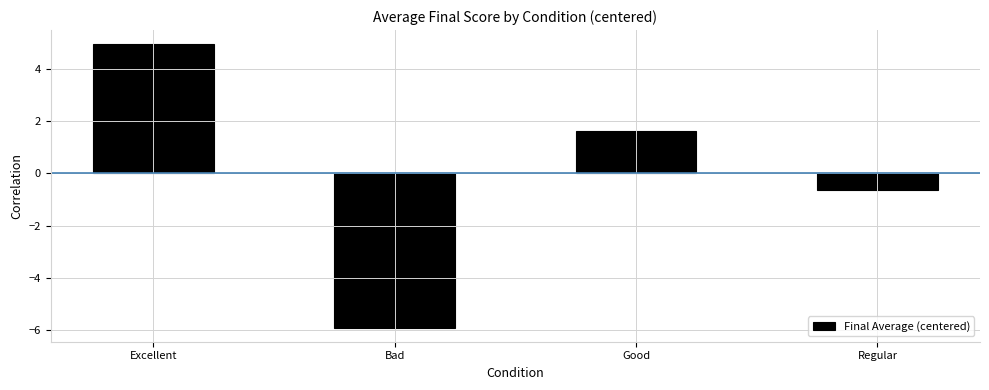

The chart shows a value of 4.9 at Excellent. True or false?

True